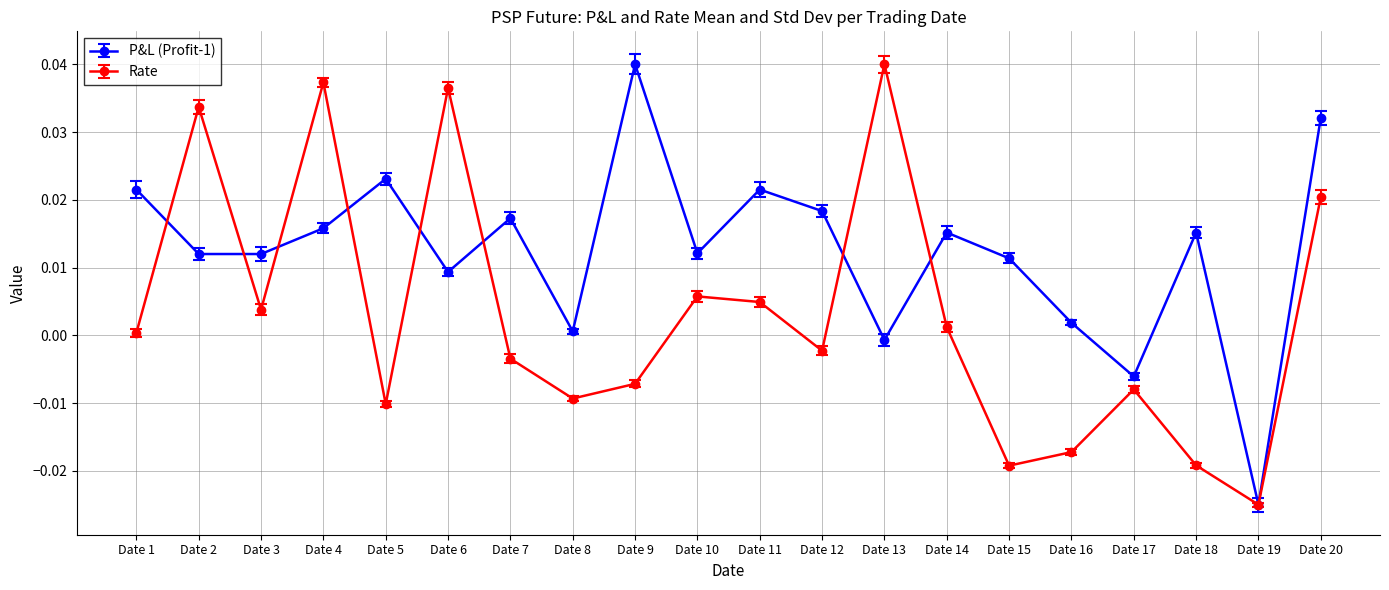

True or false: Rate has a value of 0.0 at Date 20.

True